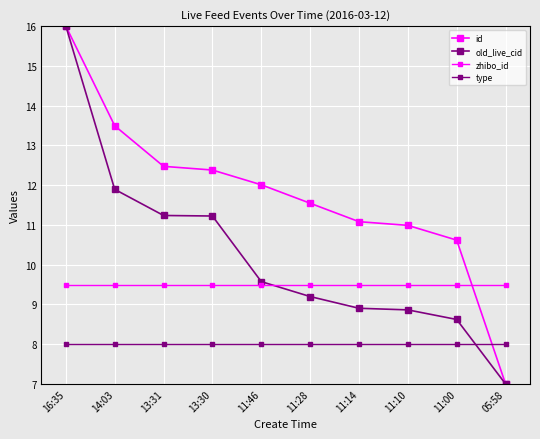

How many series are shown in this chart?

4